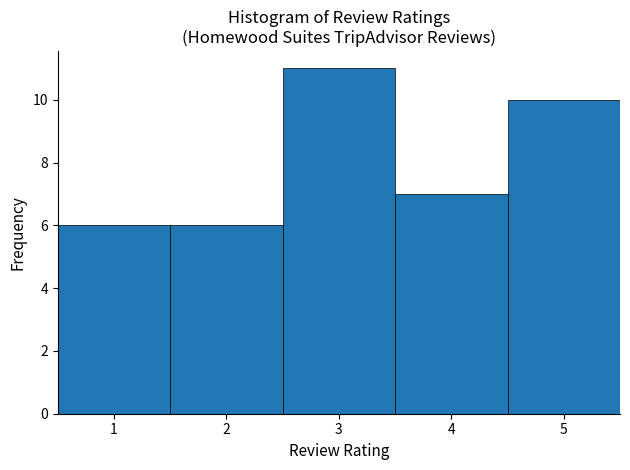

Reading left to right, transcribe this chart: for each bar, give the range it covers on the x-axis and its height. The values are not printed on the chart, so give them approximately, as read against the axis.

0.5 to 1.5: 6
1.5 to 2.5: 6
2.5 to 3.5: 11
3.5 to 4.5: 7
4.5 to 5.5: 10